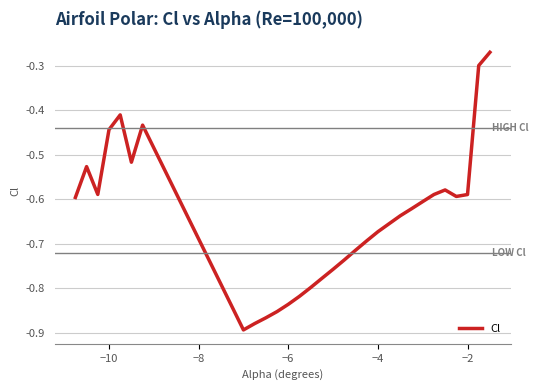

What is the difference between the maximum and minimum values?

0.6